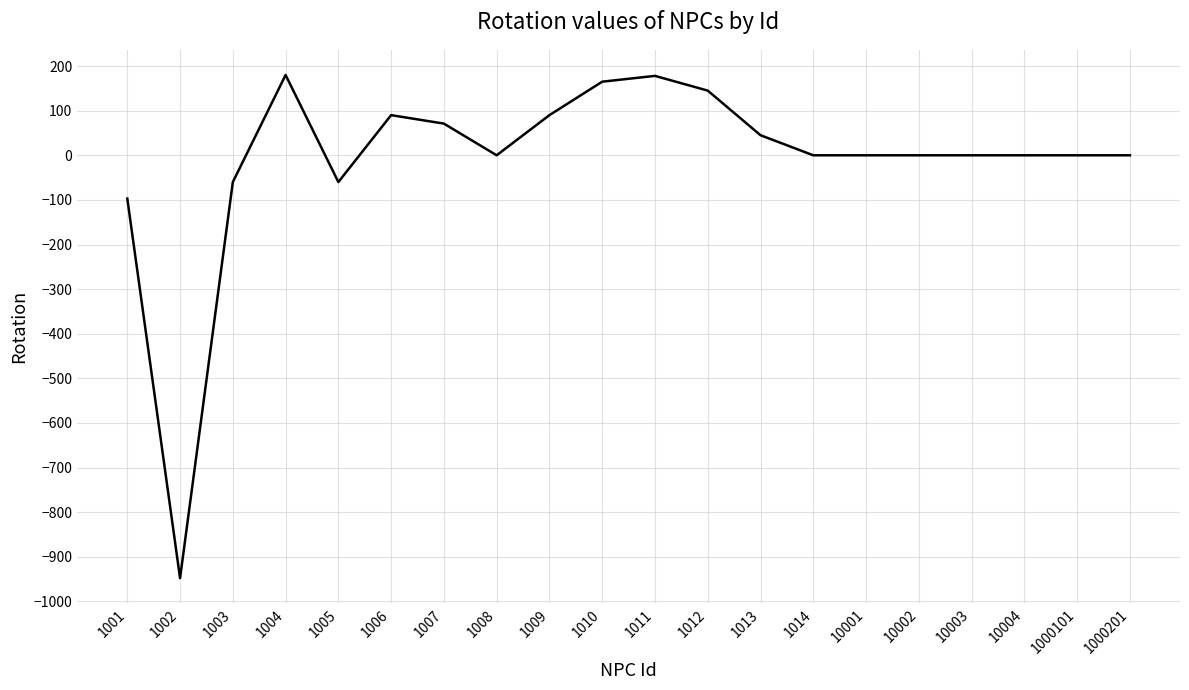

Which has a higher value, 1003 or 1010?

1010